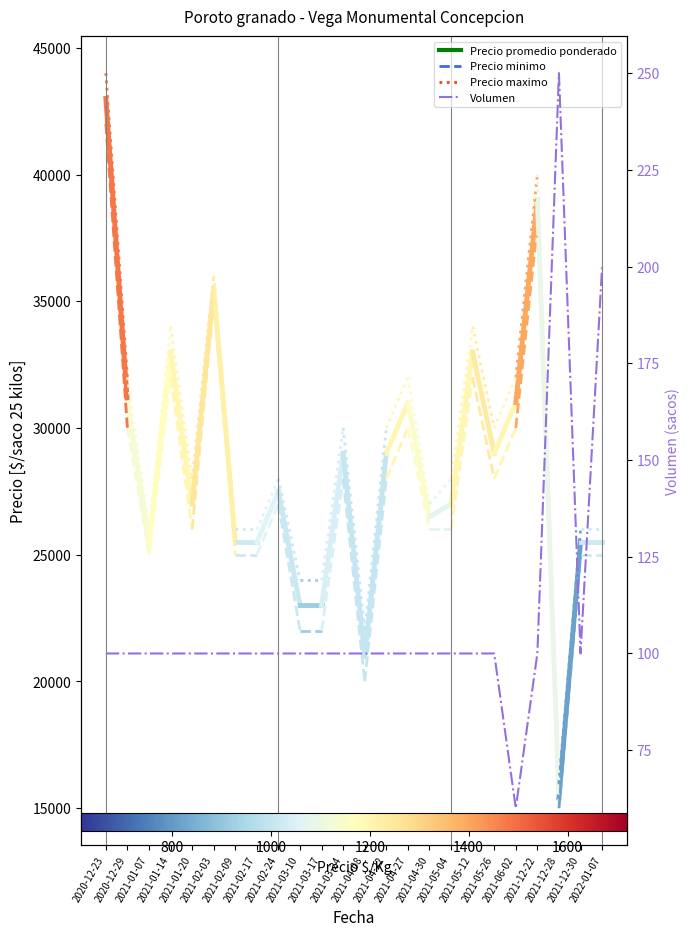

What is the sum of all values?

2610